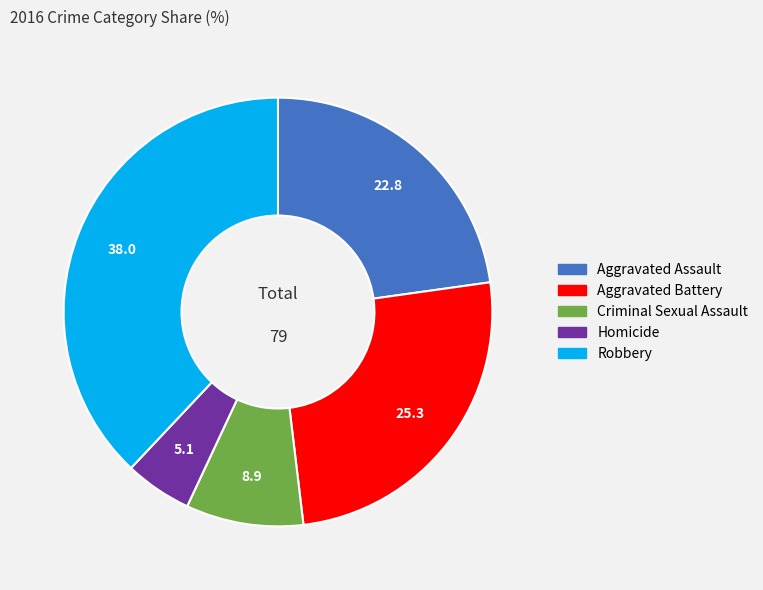

What is the ratio of the value at Robbery to the value at Criminal Sexual Assault?

4.3